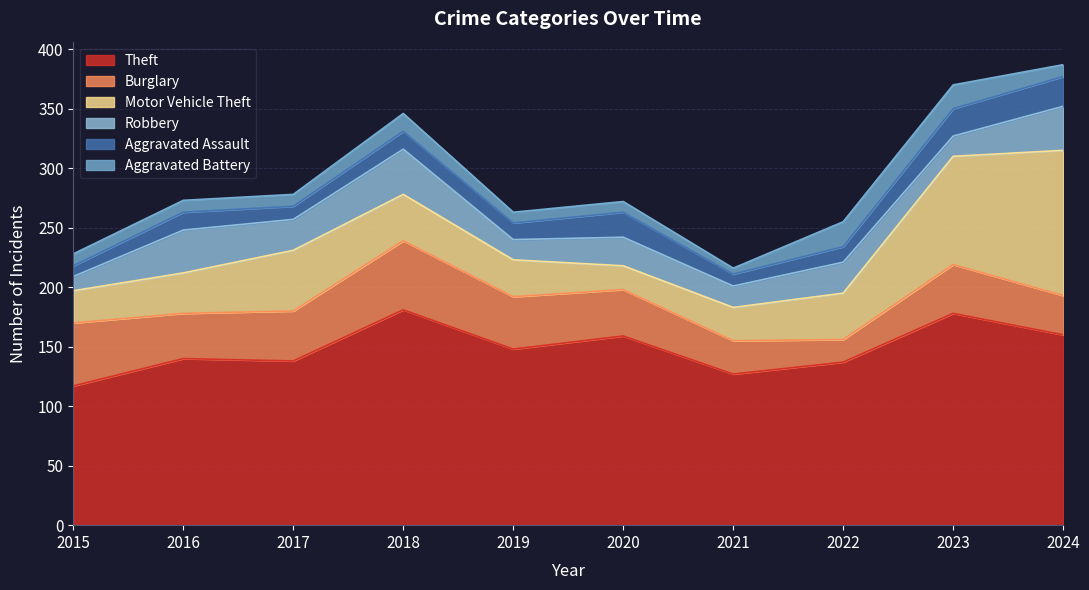

What are all the series names shown in the legend?

Theft, Burglary, Motor Vehicle Theft, Robbery, Aggravated Assault, Aggravated Battery